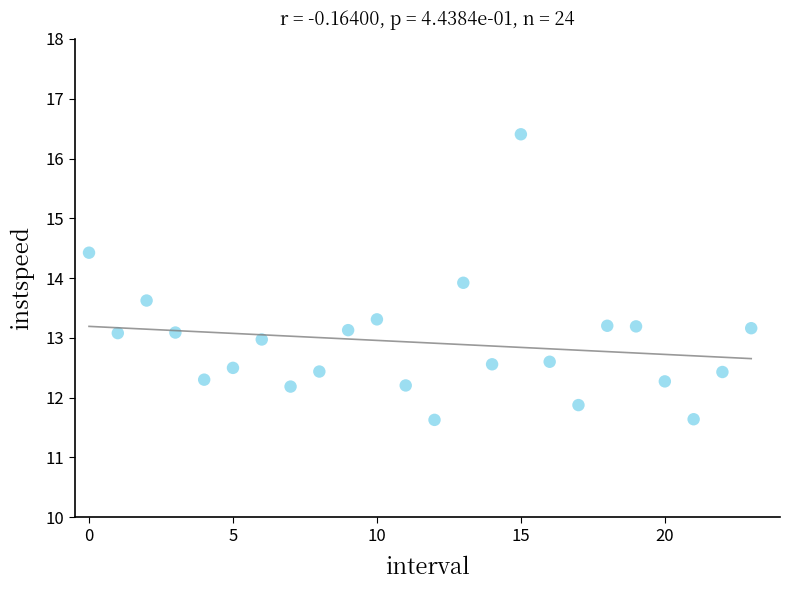

What is the range of Y values (max minus min)?

4.8